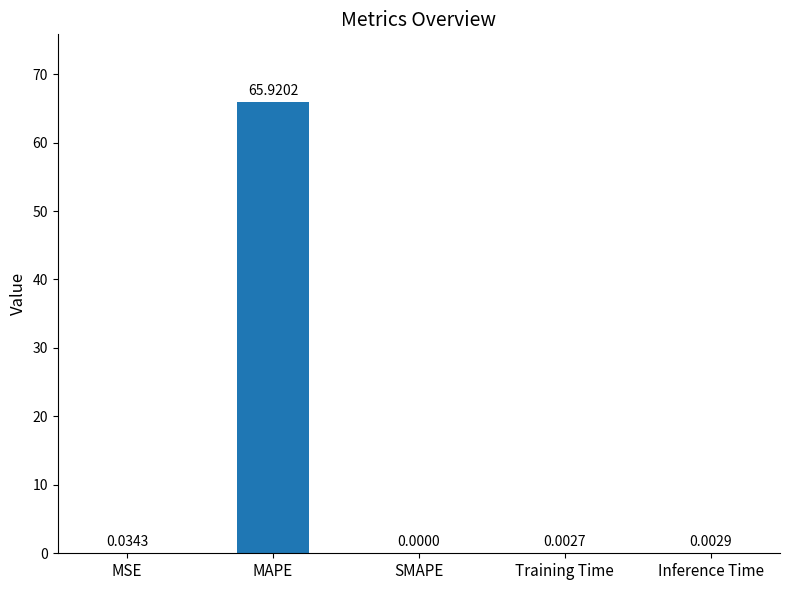

Where is the data nearest to the value 32?

MSE